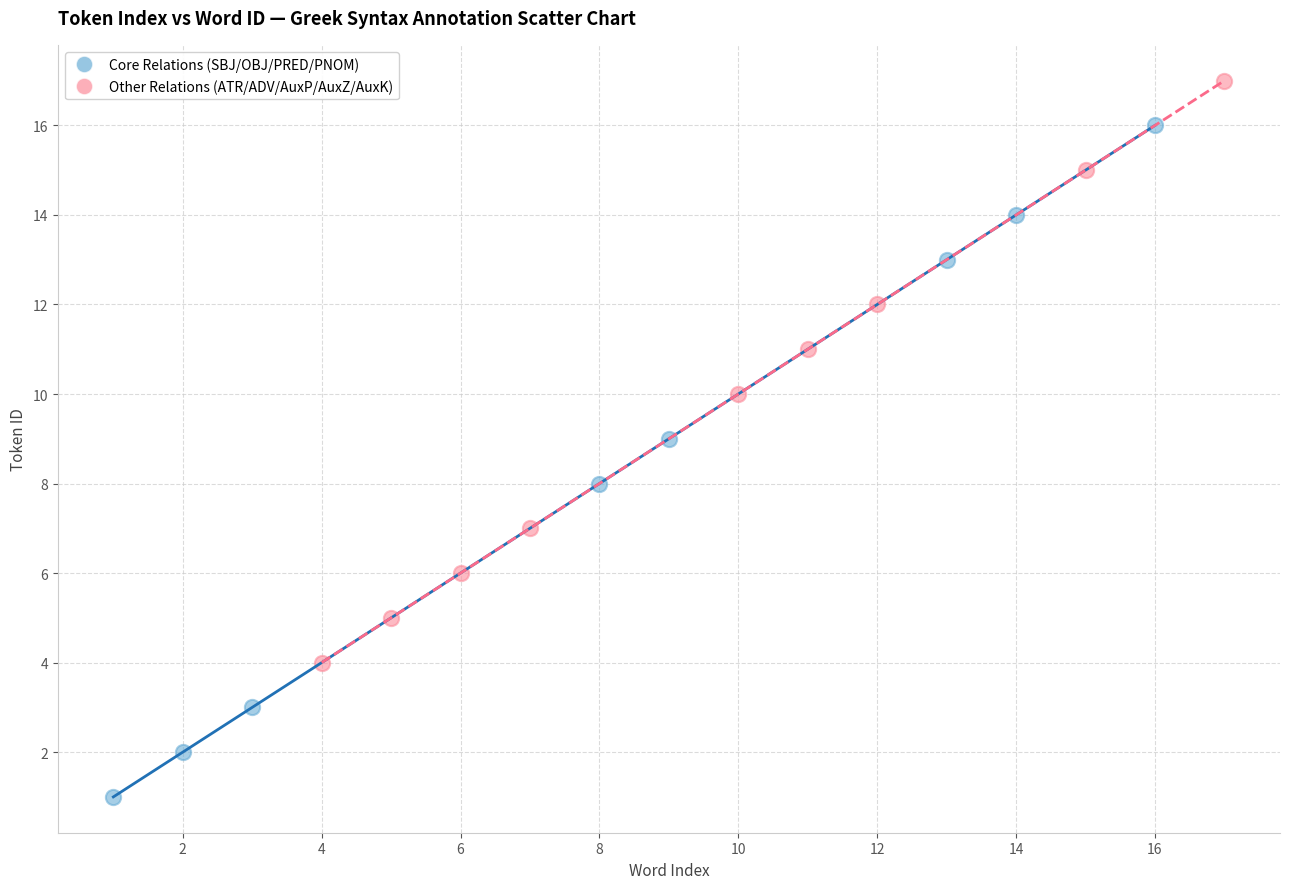

Which series reaches the maximum Y coordinate?

Other Relations (ATR/ADV/AuxP/AuxZ/AuxK)